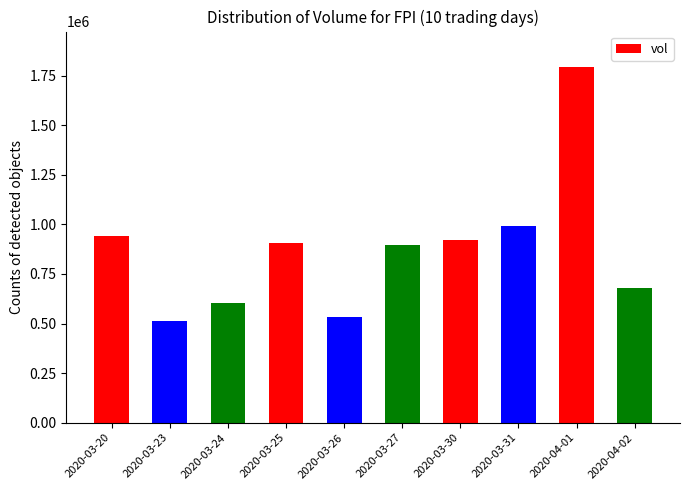

What is the label of the 5th bar from the right?

2020-03-27